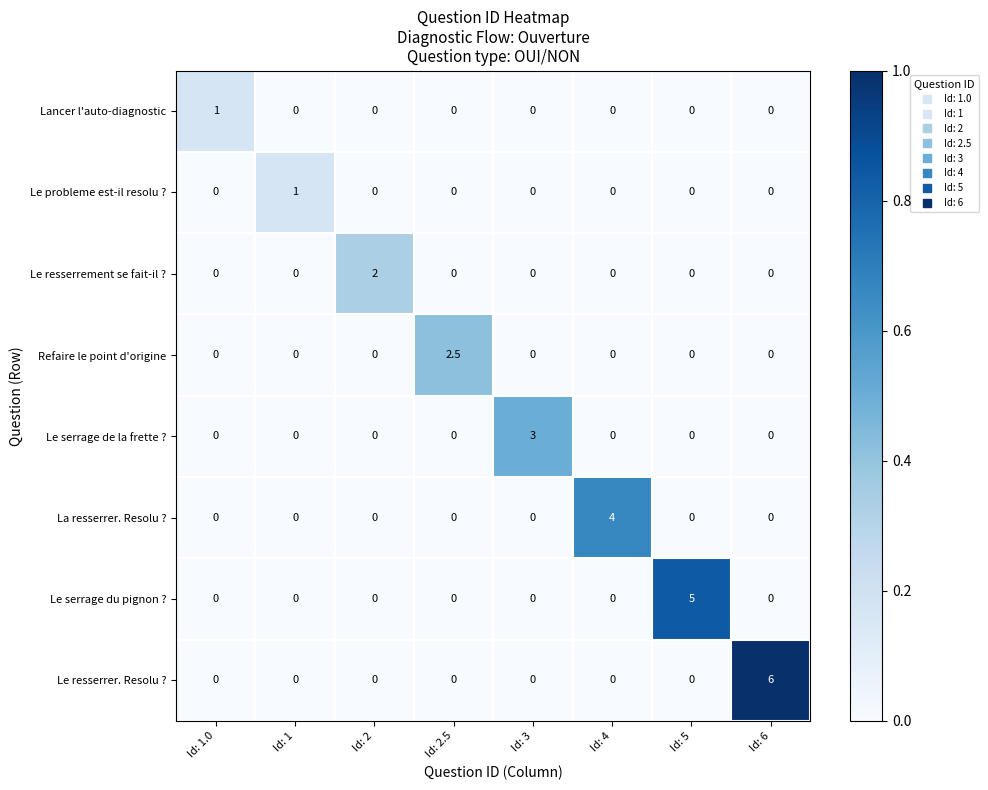

Which series has the largest total across all categories?

Le resserrer. Resolu ?